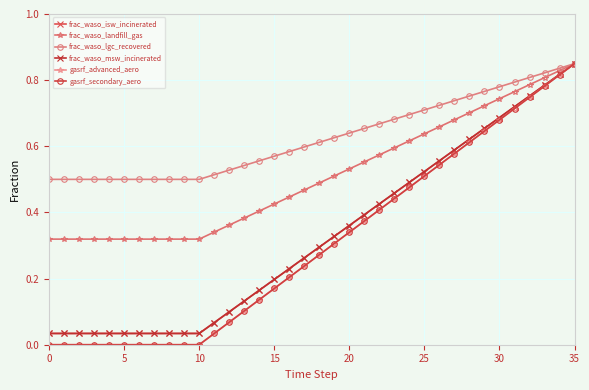

How many lines are shown in the chart?

6